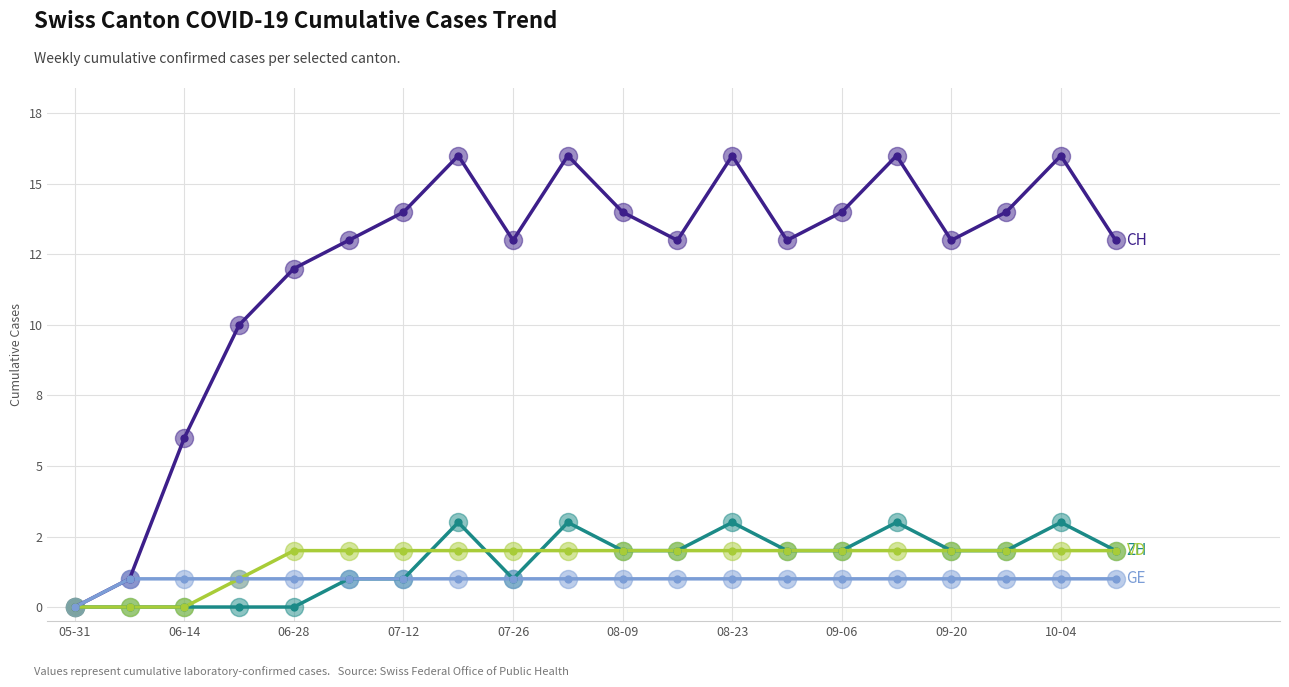

Reading left to right, what are all the values shown in this chart?

CH: 0	1	6	10	12	13	14	16	13	16	14	13	16	13	14	16	13	14	16	13
ZH: 0	0	0	0	0	1	1	3	1	3	2	2	3	2	2	3	2	2	3	2
VD: 0	0	0	1	2	2	2	2	2	2	2	2	2	2	2	2	2	2	2	2
GE: 0	1	1	1	1	1	1	1	1	1	1	1	1	1	1	1	1	1	1	1